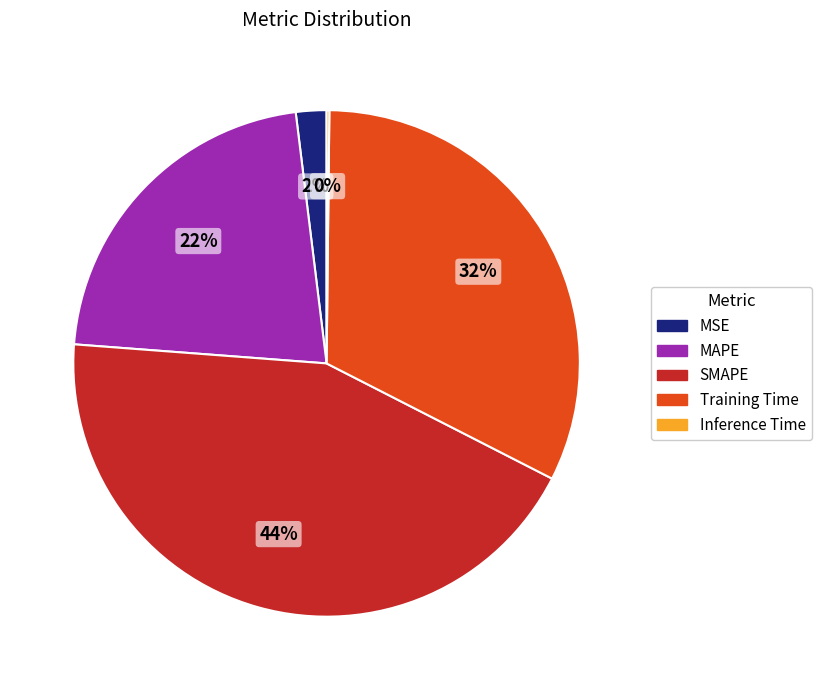

What percentage is the SMAPE slice, to the nearest percent?

44%